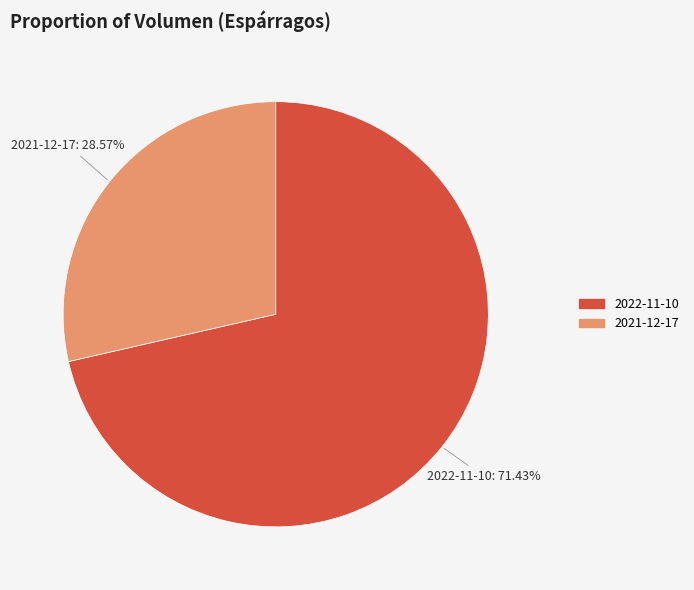

Which has a higher value, 2022-11-10 or 2021-12-17?

2022-11-10